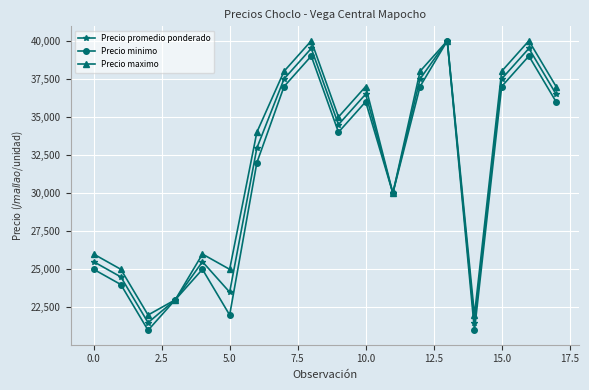

What is the smallest value displayed?

21000